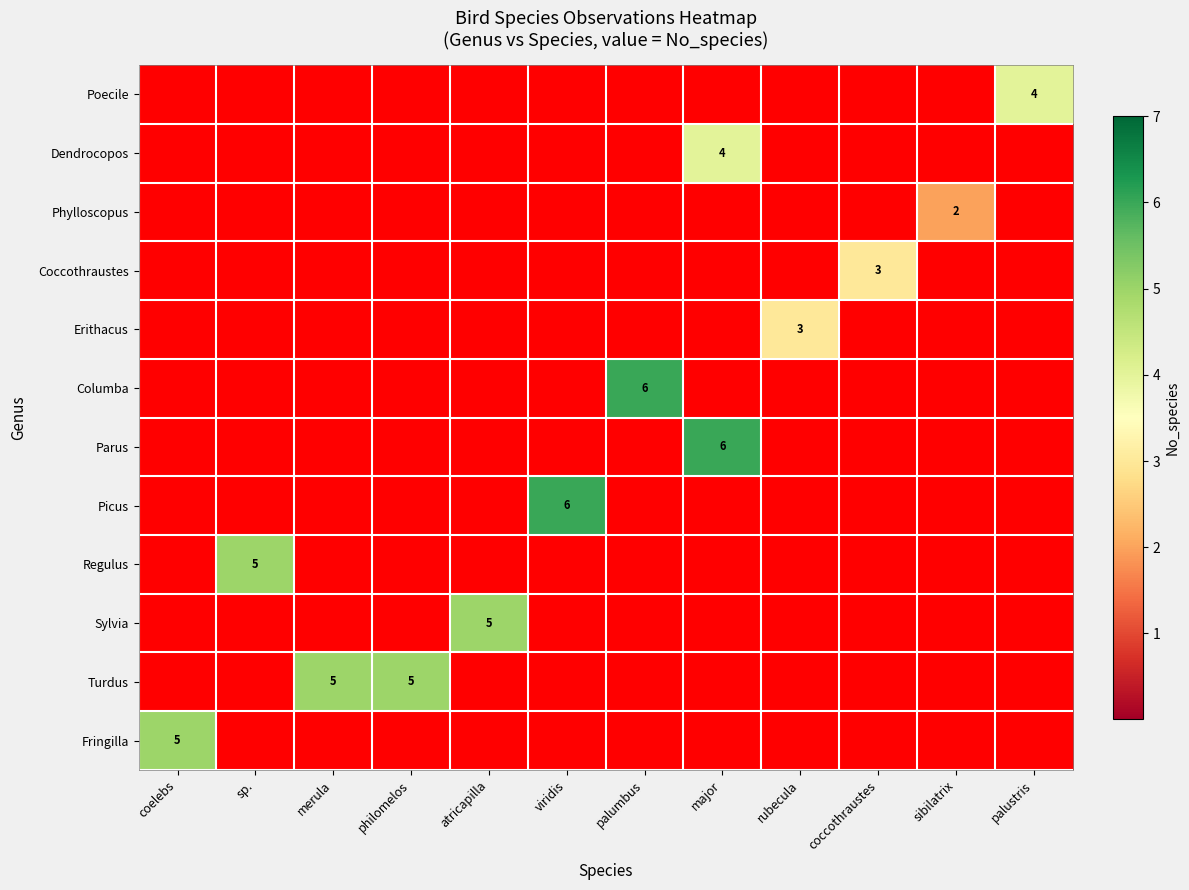

The value of Turdus at philomelos is 5. True or false?

True